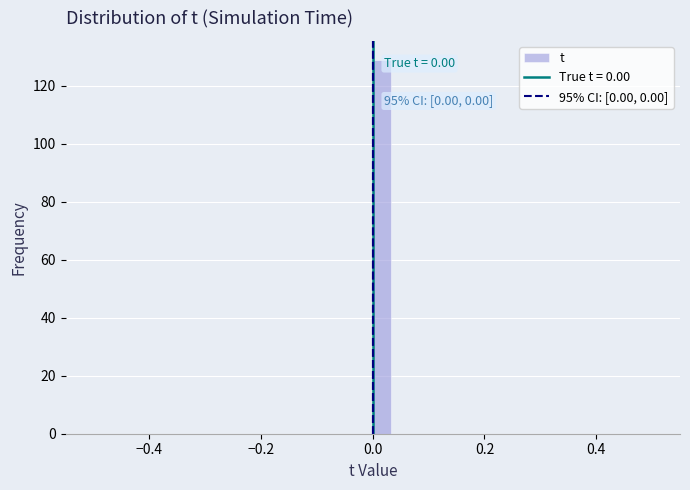

Read against the x-axis, roughly where is the centre of the tallest bar?

0.02